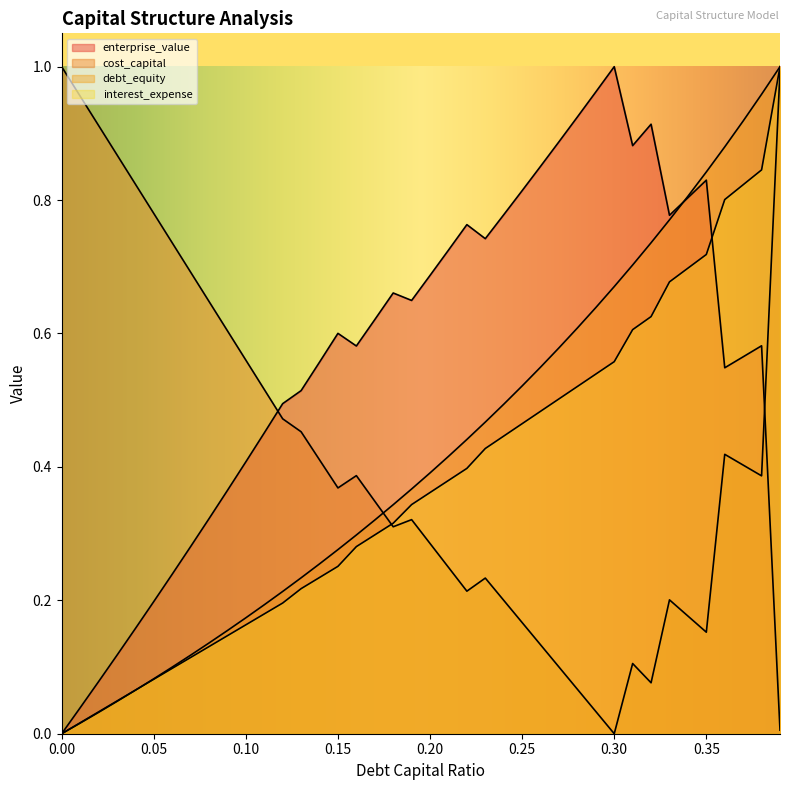

At which category is the sum across all series the highest?

0.39